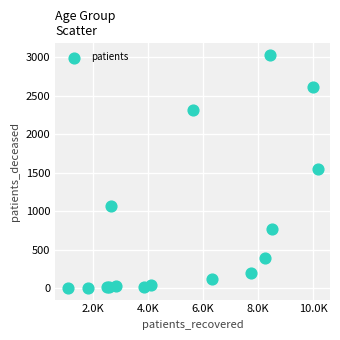

What Y value in the scatter plot is closest to 1516?

1551